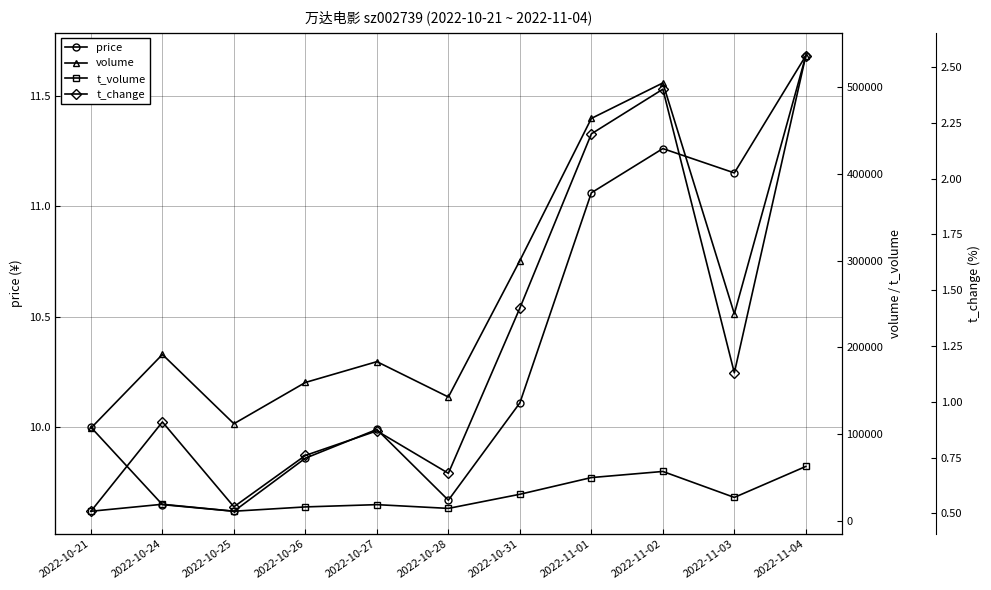

At which category is the sum across all series the highest?

2022-11-04